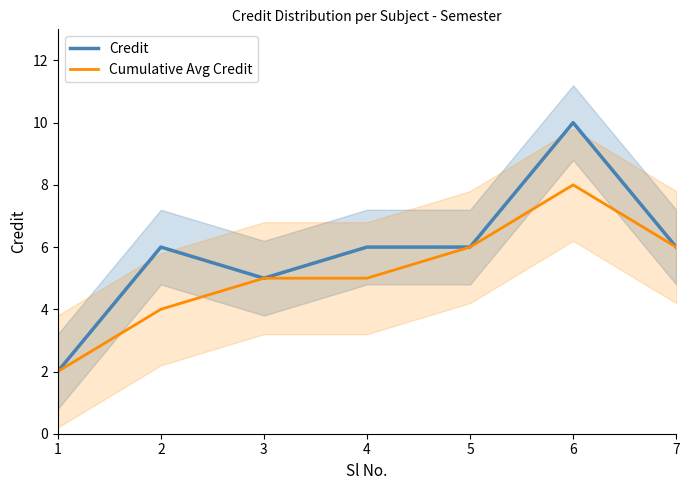

Is it true that Cumulative Avg Credit equals 2 at 7?

False